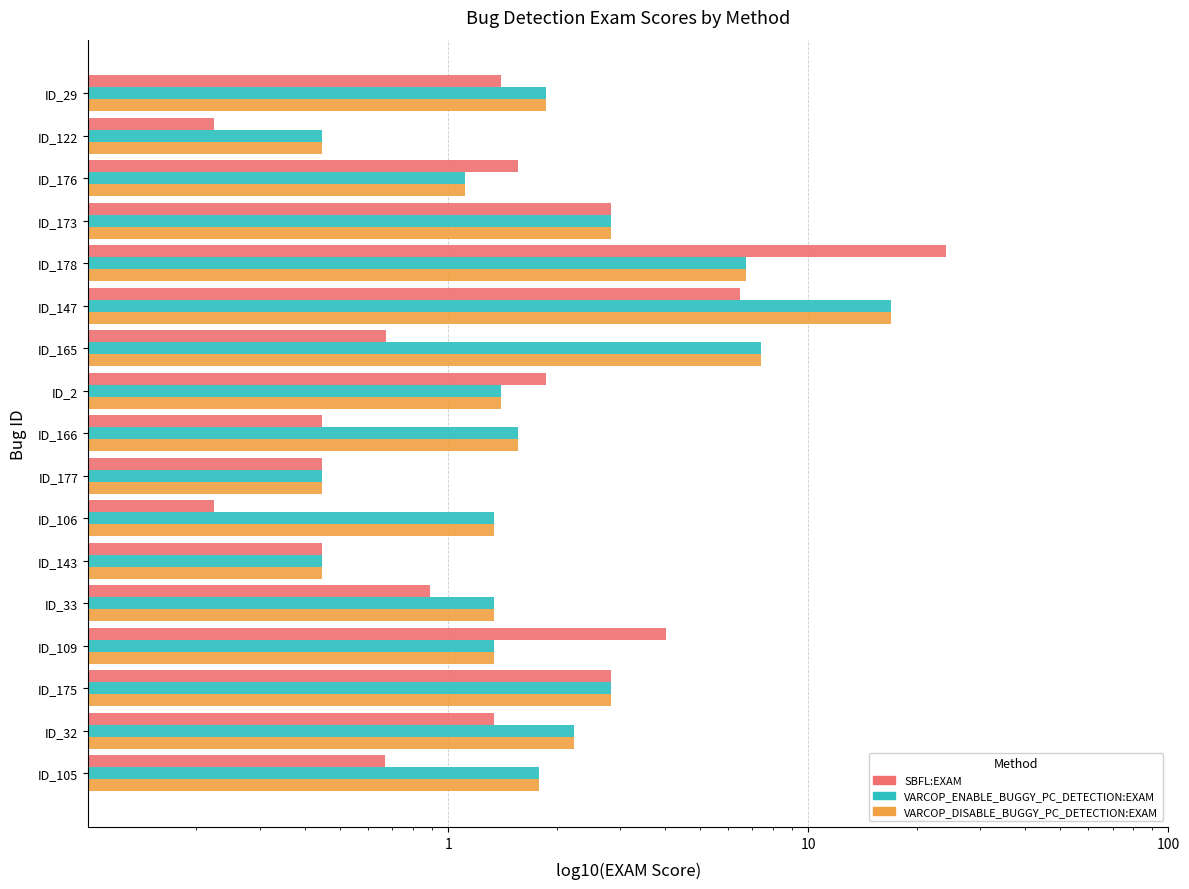

What is the greatest value displayed?

24.1